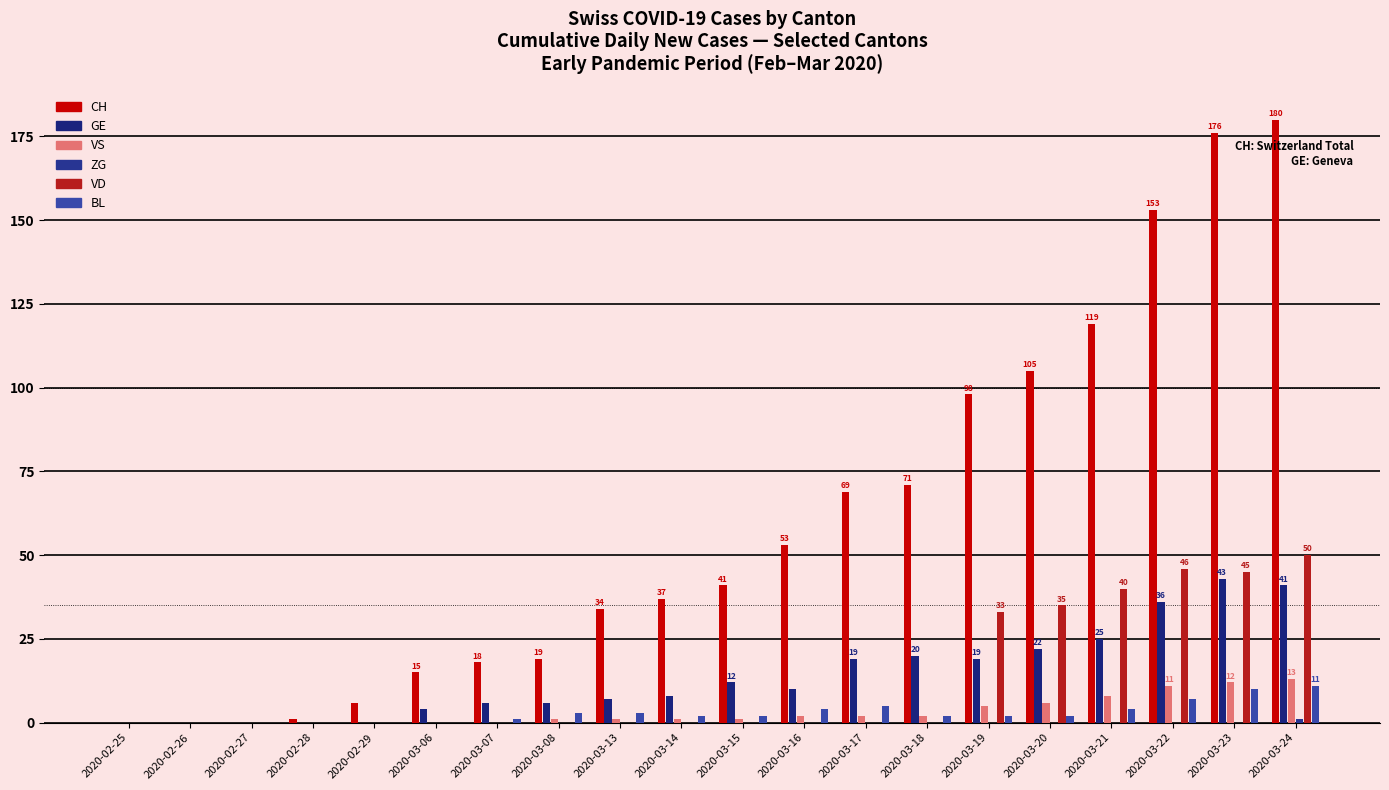

How many distinct data groups are displayed?

6